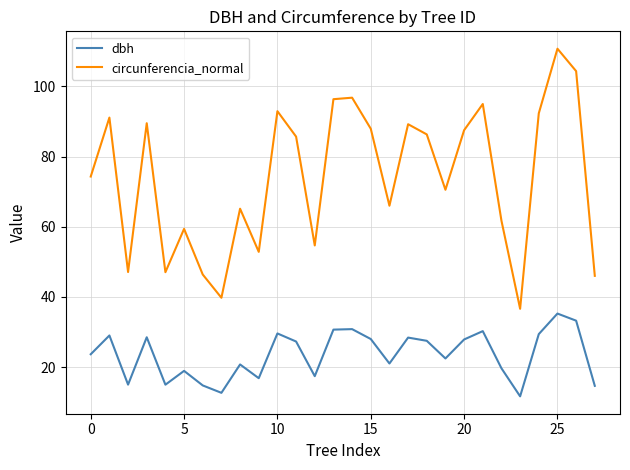

What is the greatest value displayed?

110.8